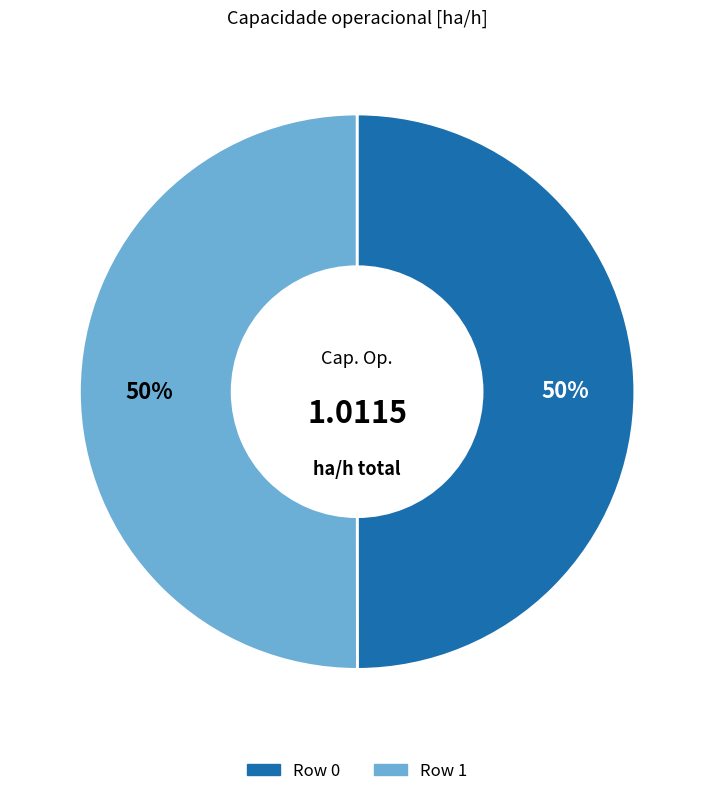

To the nearest percent, what is the combined percentage of Row 1 and Row 0?

100%